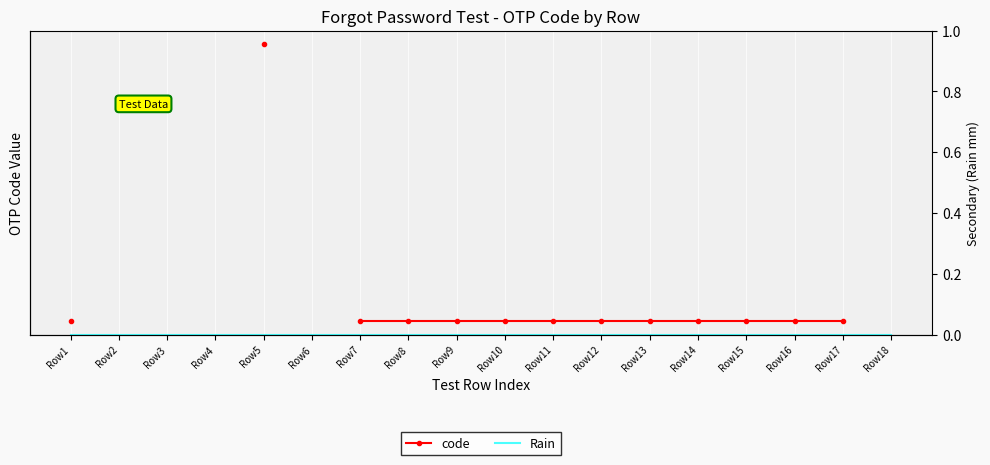

True or false: Rain has more than 2 points higher than both neighbors.

False